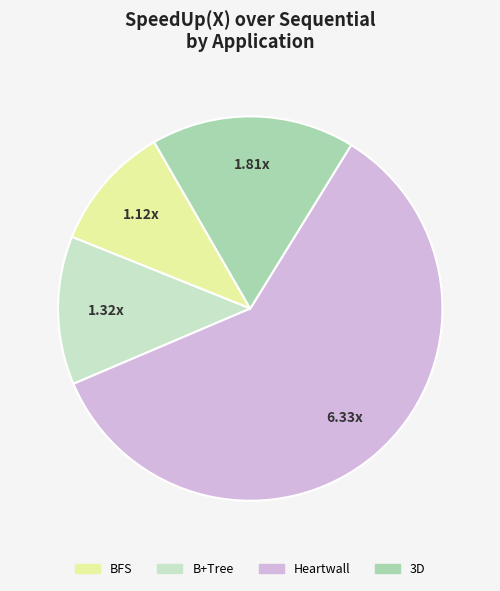

Which category has the smallest portion of the pie?

BFS